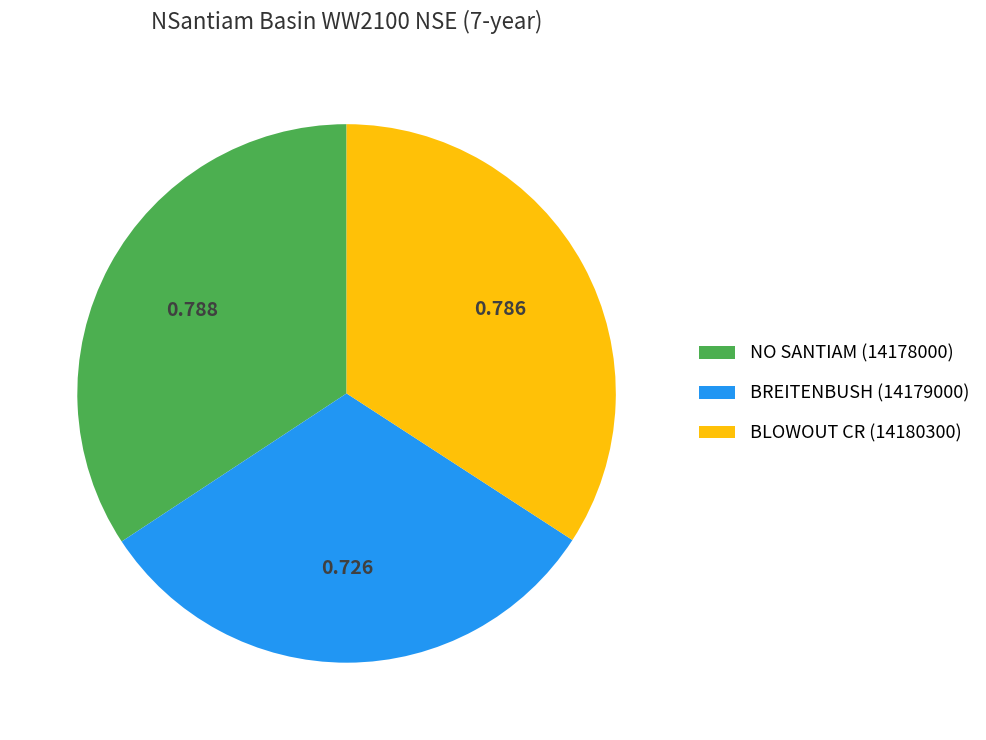

Which category has the smallest portion of the pie?

BREITENBUSH (14179000)